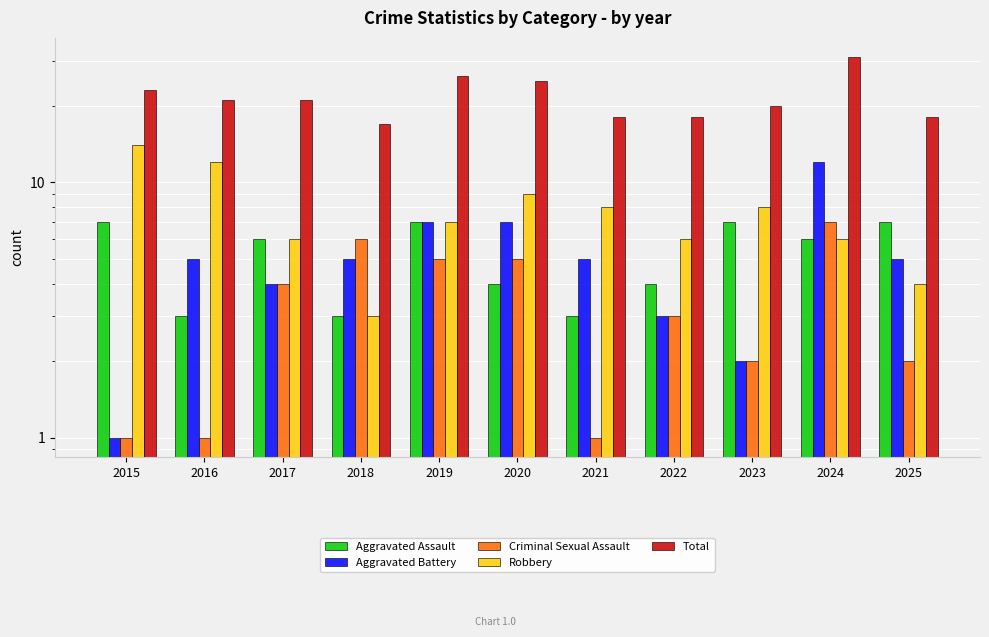

Is the value of Robbery at 2016 greater than the value of Aggravated Battery at 2017?

Yes